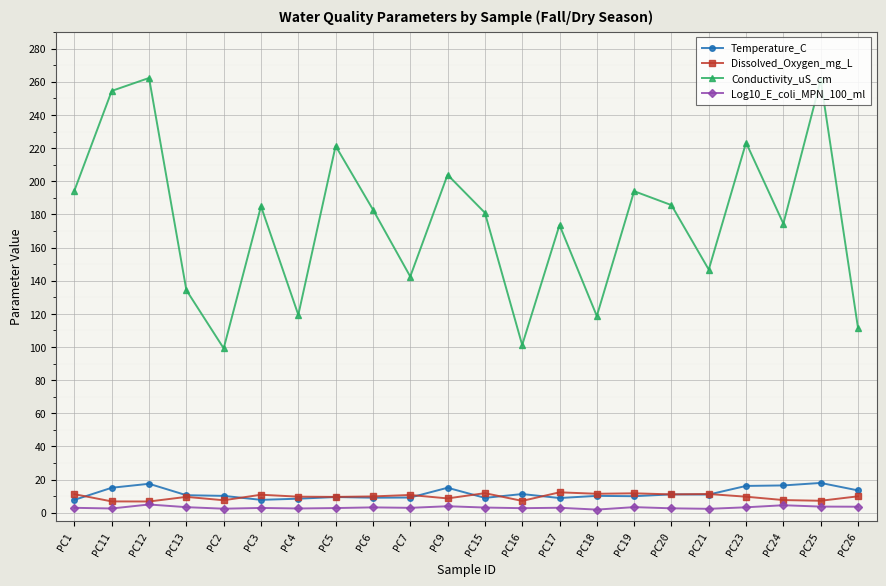

What is the label of the 18th point from the left?

PC21